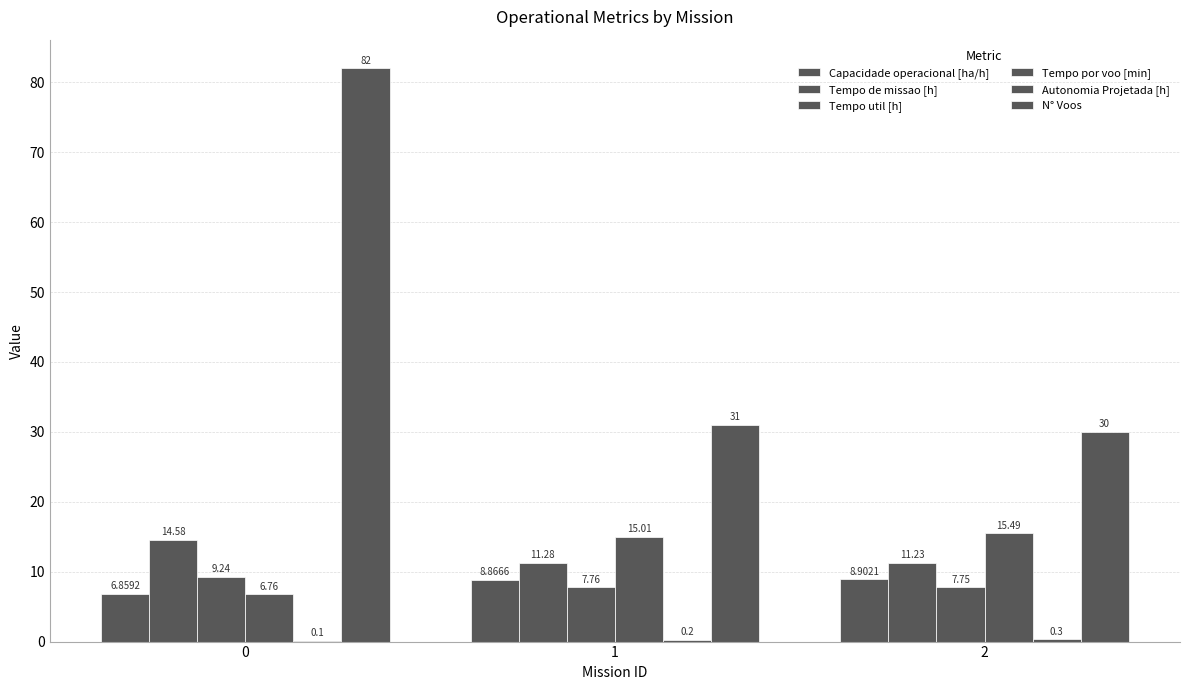

Reading left to right, what are all the values shown in this chart?

Capacidade operacional [ha/h]: 6.9	8.9	8.9
Tempo de missao [h]: 14.6	11.3	11.2
Tempo util [h]: 9.2	7.8	7.8
Tempo por voo [min]: 6.8	15.0	15.5
Autonomia Projetada [h]: 0.1	0.2	0.3
N° Voos: 82.0	31.0	30.0